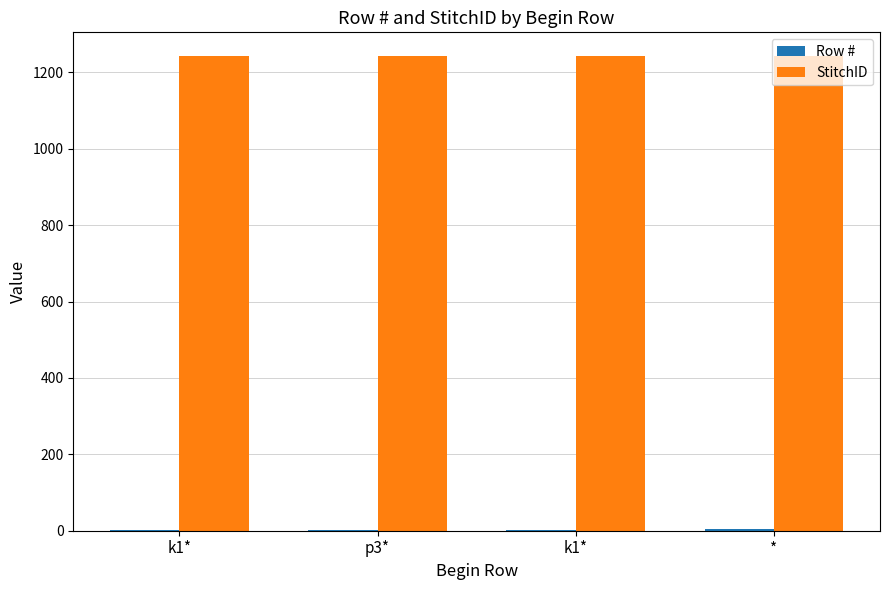

Count the Row # values in the range 2 to 4.

3